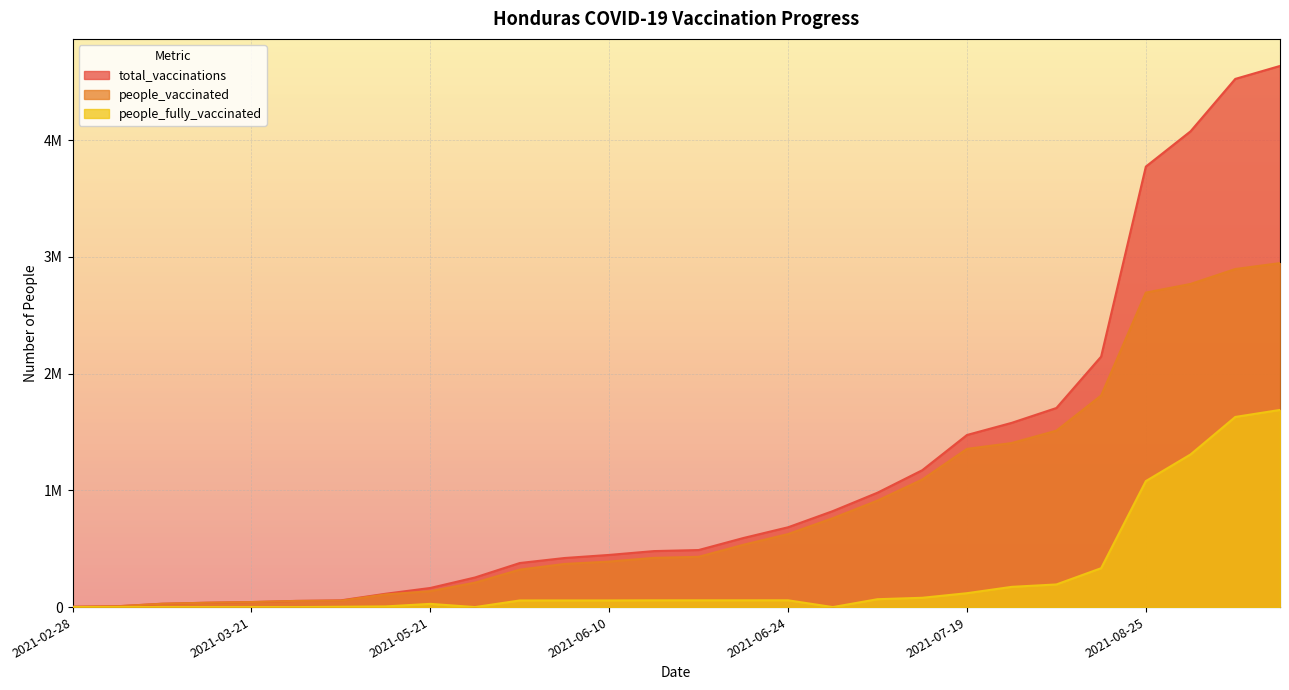

True or false: total_vaccinations and people_vaccinated cross at least once.

False